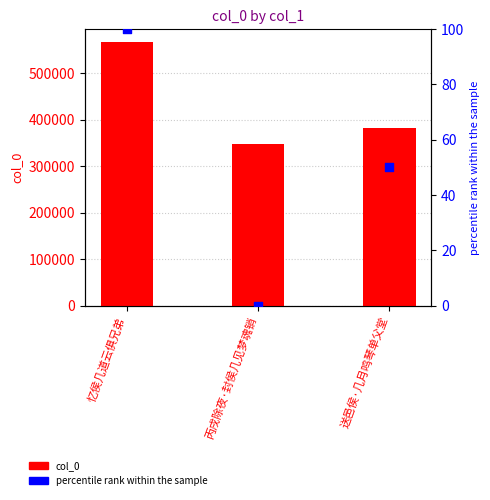

Which series contains the highest Y value?

col_0